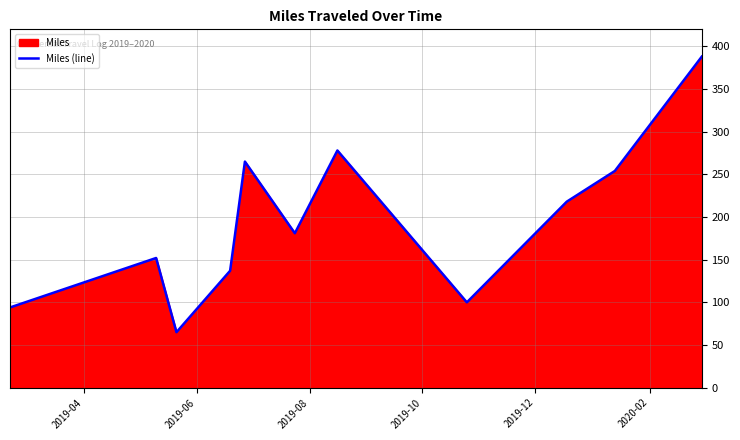

What is the greatest value displayed?

388